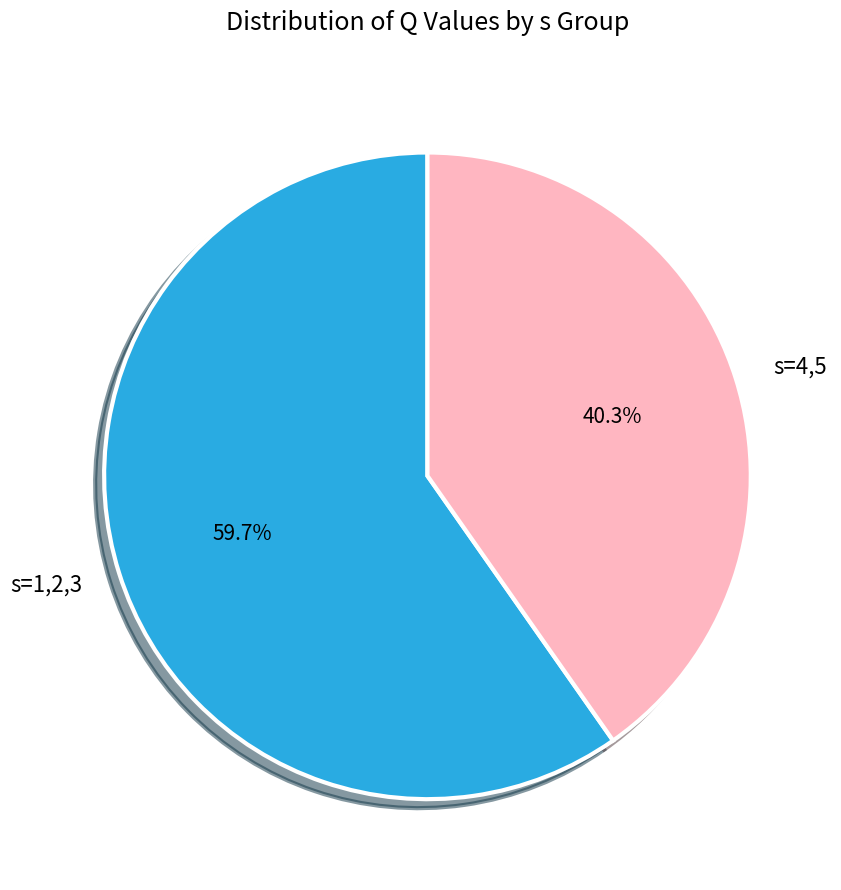

Approximately how many times larger is the value at s=1,2,3 compared to s=4,5?

1.5